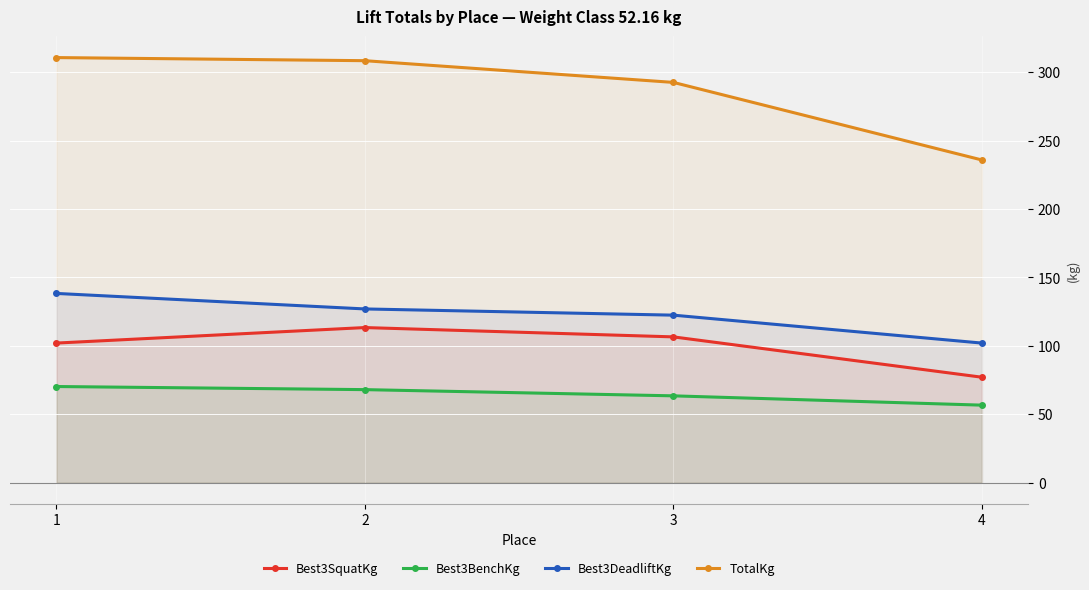

True or false: Best3BenchKg and Best3SquatKg intersect in this chart.

False